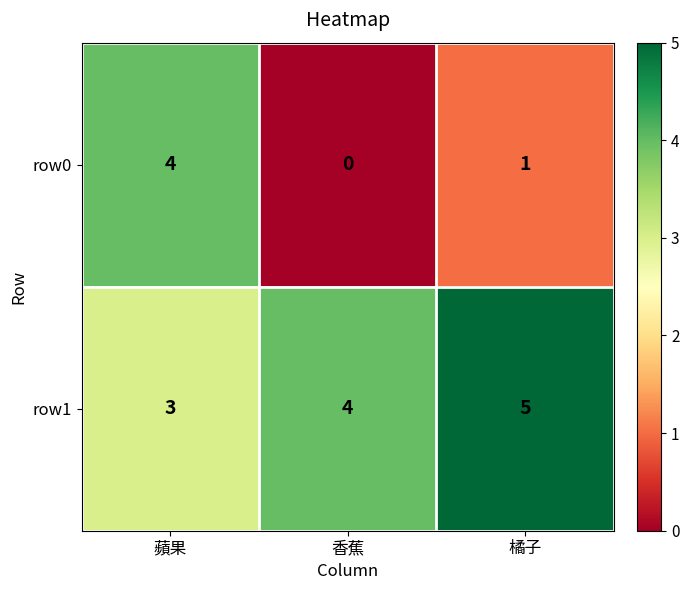

Is it true that row1 equals 4 at 香蕉?

True